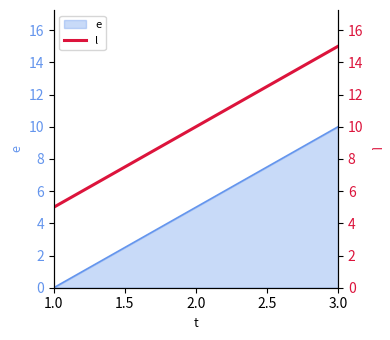

What is the sum of all values?

30